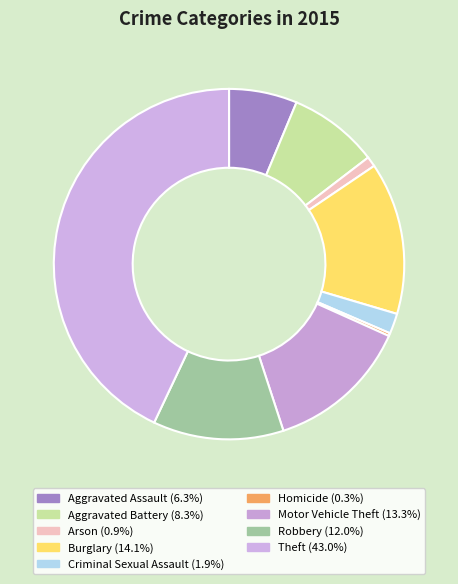

To the nearest percent, what is the difference between the largest and smallest slice percentages?

43%